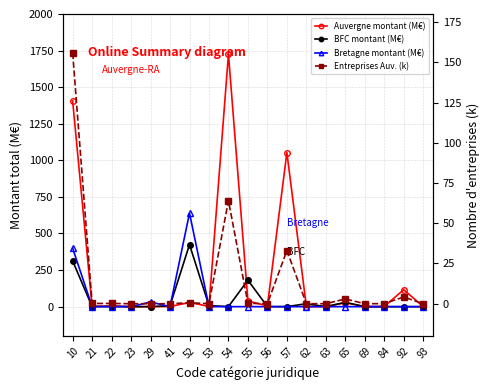

What is the total value across all series at 69?

0.1